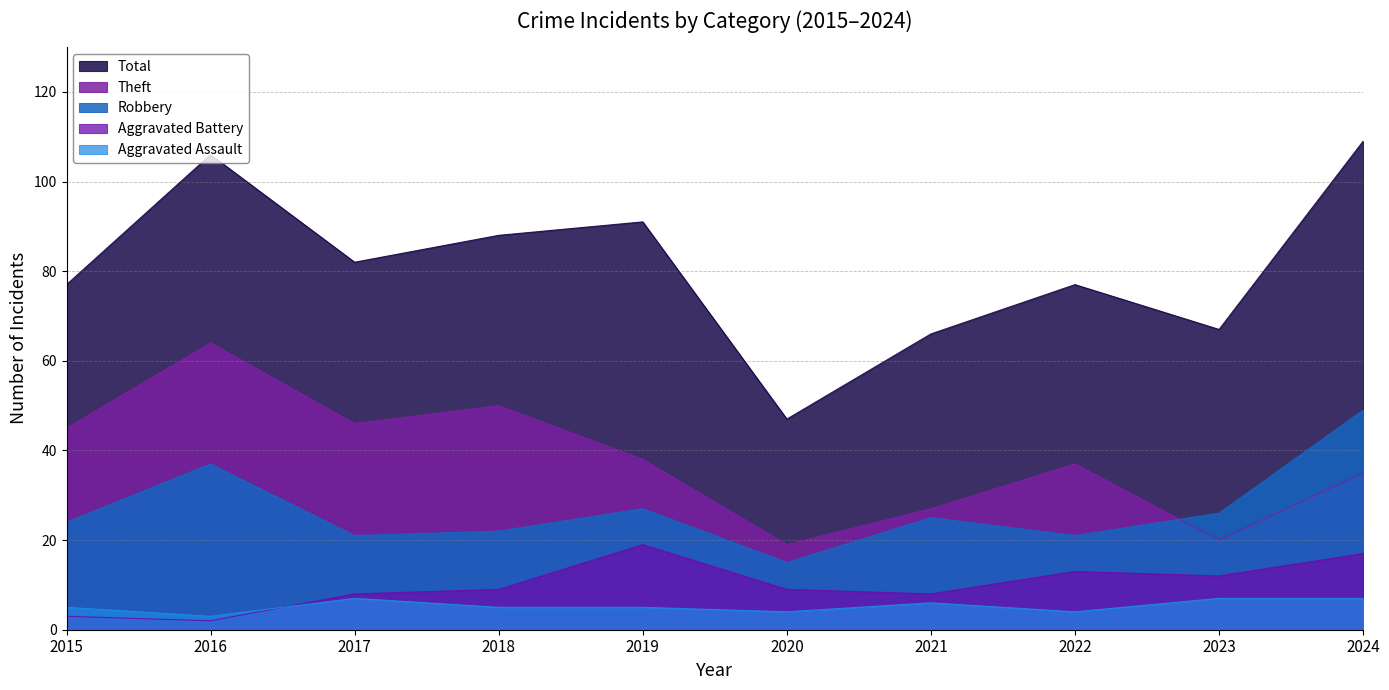

How many Aggravated Assault values are between 4 and 7?

9